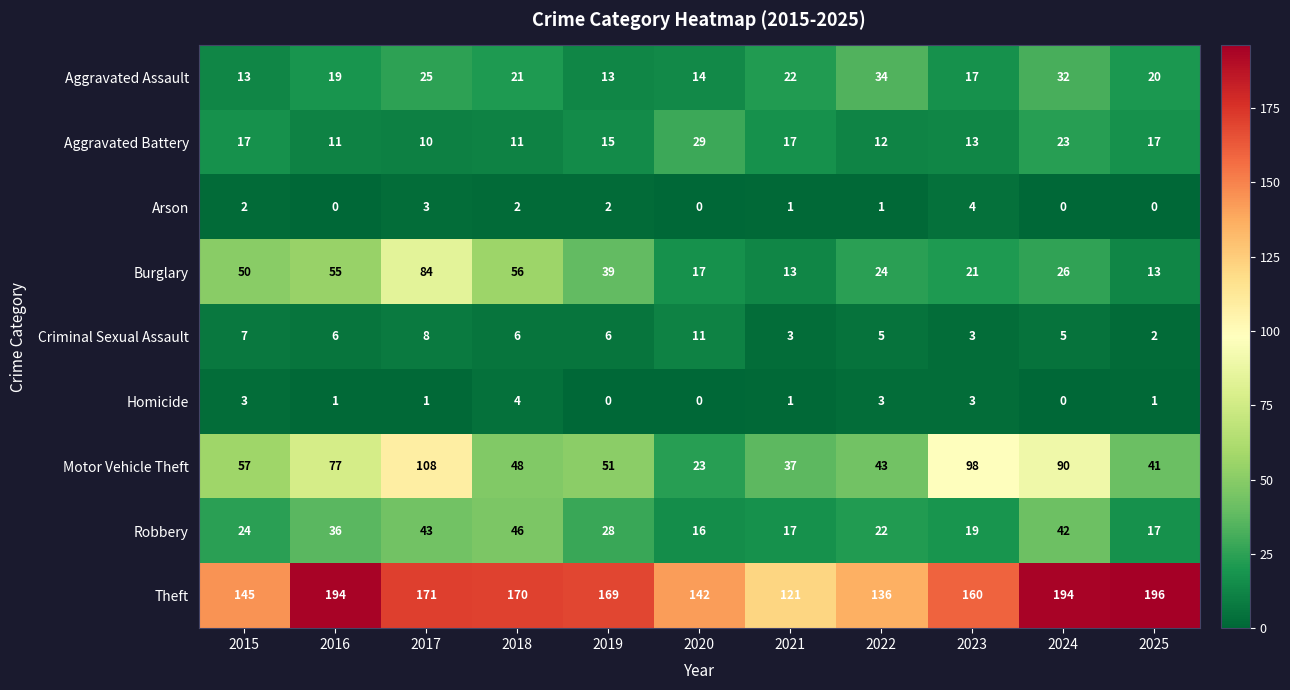

At 2016, list the series in order from smallest to largest.

Arson, Homicide, Criminal Sexual Assault, Aggravated Battery, Aggravated Assault, Robbery, Burglary, Motor Vehicle Theft, Theft